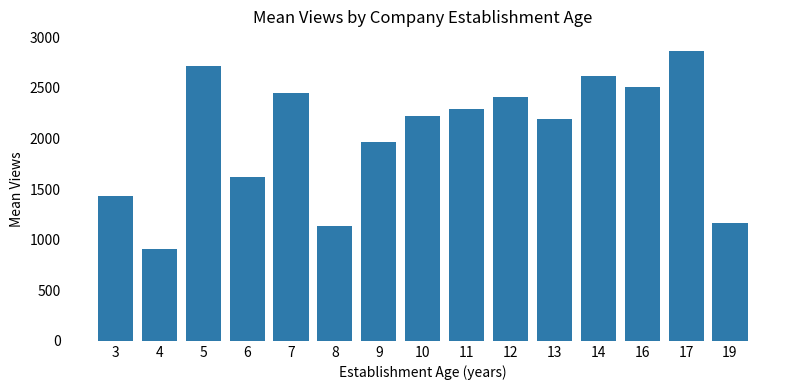

At which label does the data first exceed 2222?

5